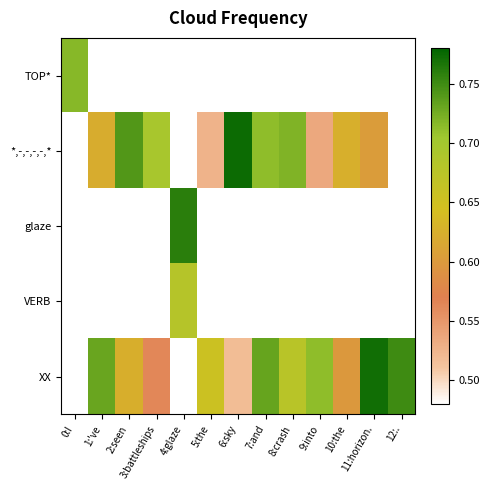

Reading right to left, transcribe all the data shown in this chart.

TOP*: 12:.=0.0	11:horizon.=0.0	10:the=0.0	9:into=0.0	8:crash=0.0	7:and=0.0	6:sky=0.0	5:the=0.0	4:glaze=0.0	3:battleships=0.0	2:seen=0.0	1:'ve=0.0	0:I=0.7
*,-,-,-,-,*: 12:.=0.0	11:horizon.=0.6	10:the=0.6	9:into=0.5	8:crash=0.7	7:and=0.7	6:sky=0.8	5:the=0.5	4:glaze=0.0	3:battleships=0.7	2:seen=0.7	1:'ve=0.6	0:I=0.0
glaze: 12:.=0.0	11:horizon.=0.0	10:the=0.0	9:into=0.0	8:crash=0.0	7:and=0.0	6:sky=0.0	5:the=0.0	4:glaze=0.8	3:battleships=0.0	2:seen=0.0	1:'ve=0.0	0:I=0.0
VERB: 12:.=0.0	11:horizon.=0.0	10:the=0.0	9:into=0.0	8:crash=0.0	7:and=0.0	6:sky=0.0	5:the=0.0	4:glaze=0.7	3:battleships=0.0	2:seen=0.0	1:'ve=0.0	0:I=0.0
XX: 12:.=0.8	11:horizon.=0.8	10:the=0.6	9:into=0.7	8:crash=0.7	7:and=0.7	6:sky=0.5	5:the=0.7	4:glaze=0.0	3:battleships=0.6	2:seen=0.6	1:'ve=0.7	0:I=0.0